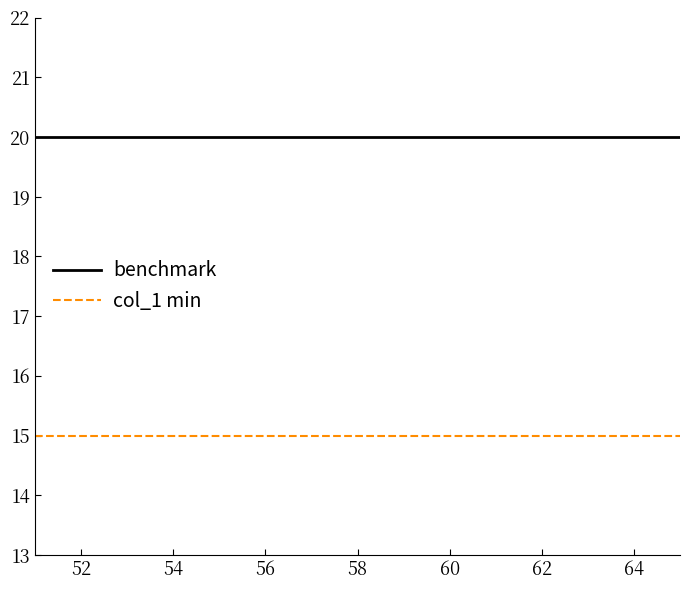

Which series has the largest total across all categories?

benchmark